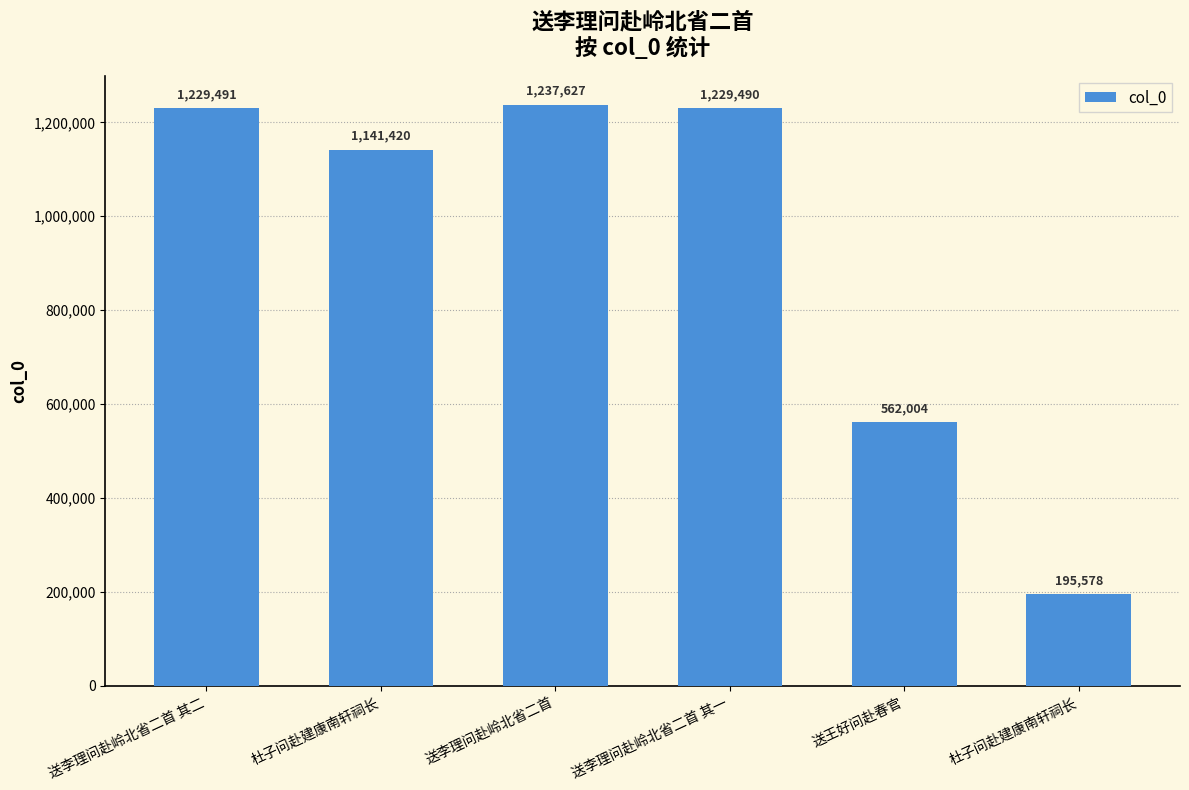

Reading left to right, transcribe all the data shown in this chart.

送李理问赴岭北省二首 其二=1229491	杜子问赴建康南轩祠长=1141420	送李理问赴岭北省二首=1237627	送李理问赴岭北省二首 其一=1229490	送王好问赴春官=562004	杜子问赴建康南轩祠长=195578